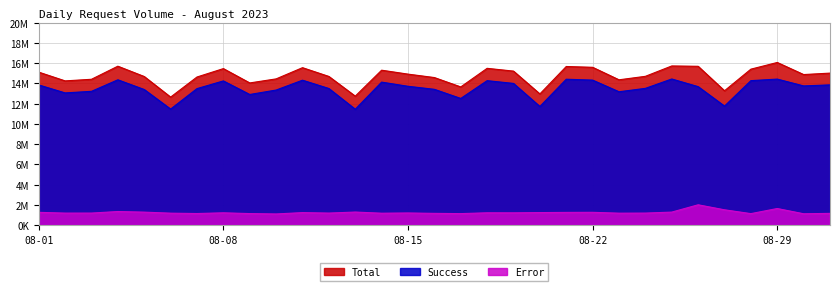

How many interior local valleys does the Error series have?

10